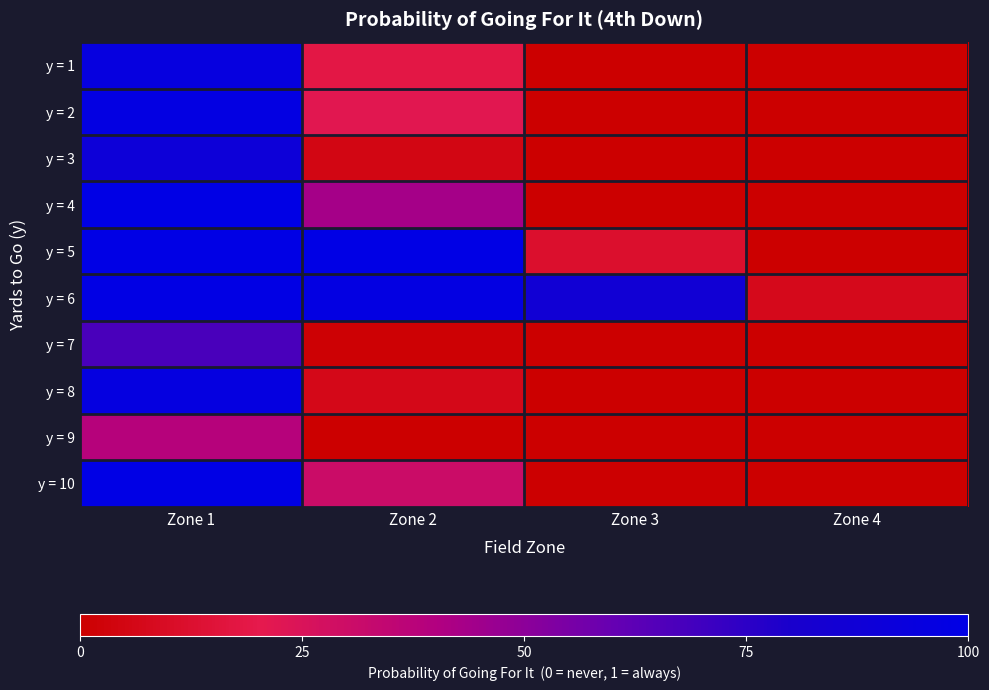

Rank the series by their maximum value, from lowest to highest.

y = 9, y = 7, y = 3, y = 1, y = 8, y = 2, y = 6, y = 10, y = 4, y = 5